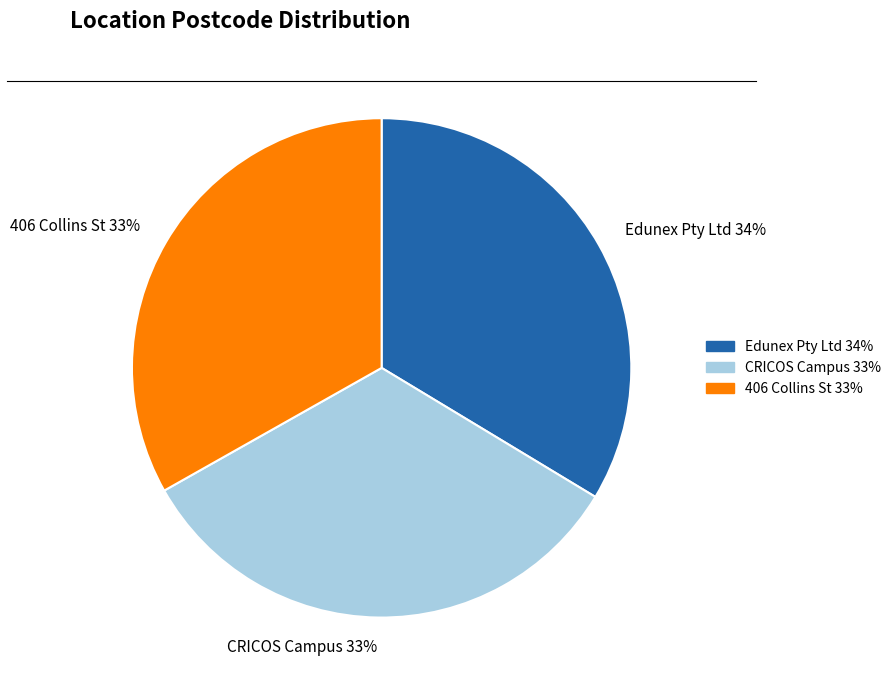

Count the number of slices in the pie.

3